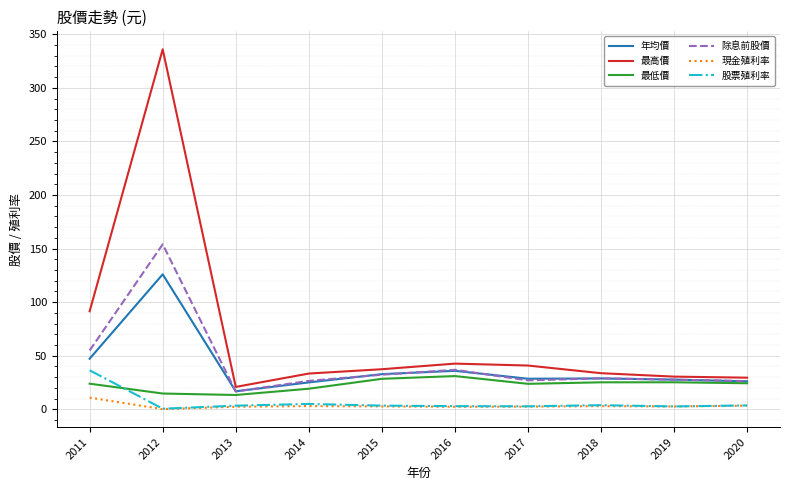

True or false: 最高價 and 現金殖利率 cross at least once.

False